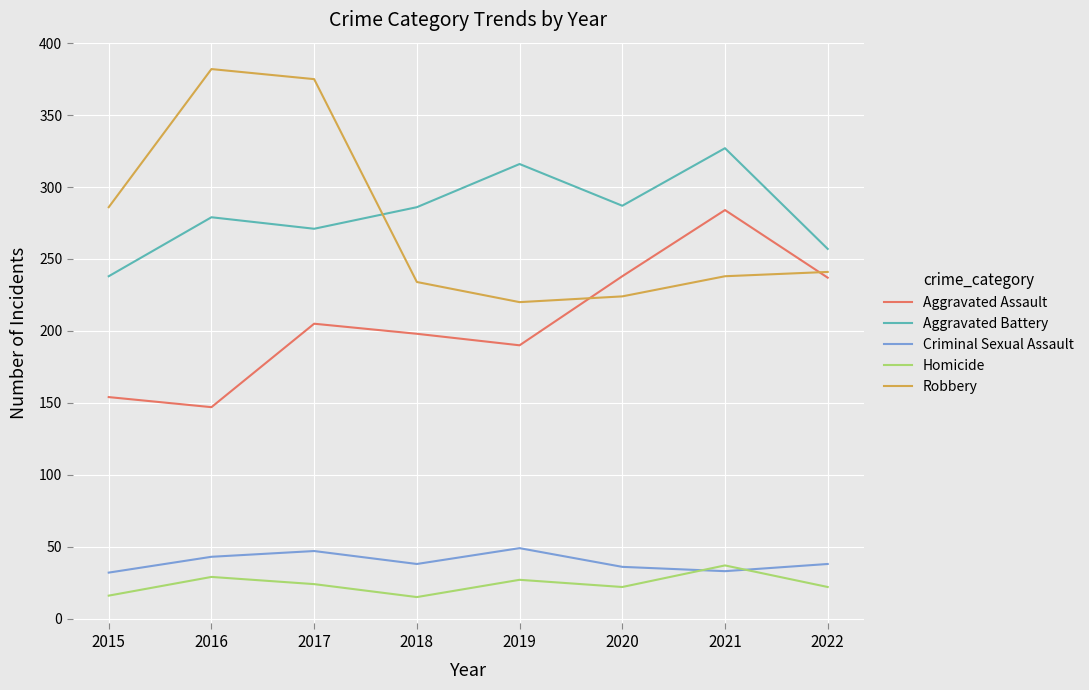

How many lines are shown in the chart?

5